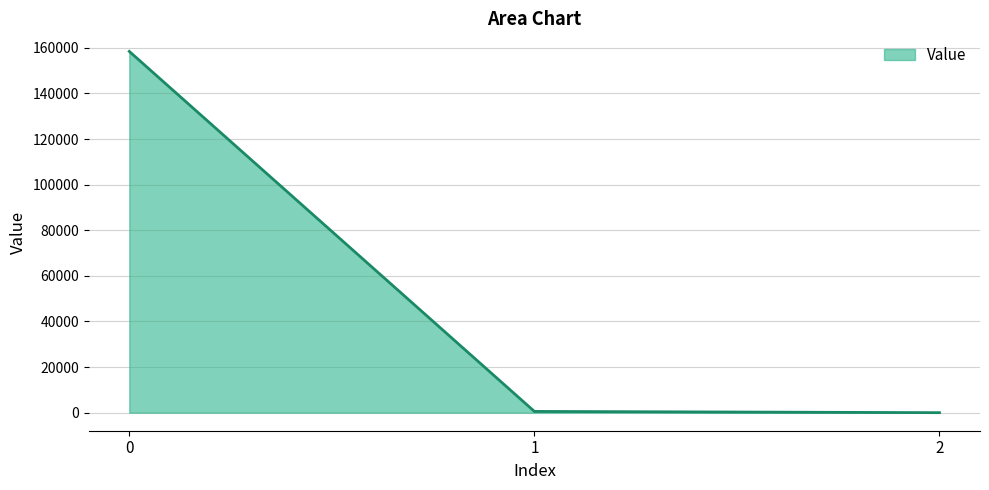

What is the change in value from 0 to 2?

-158465.5